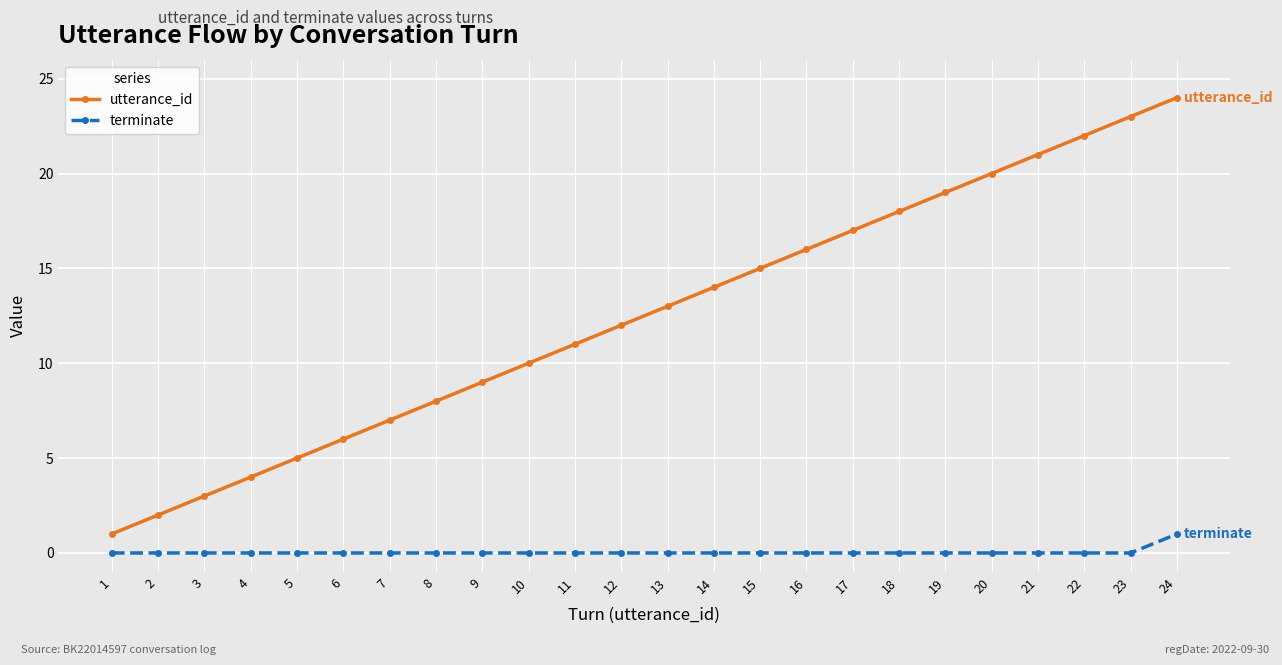

The utterance_id series shows 20 at 20. True or false?

True